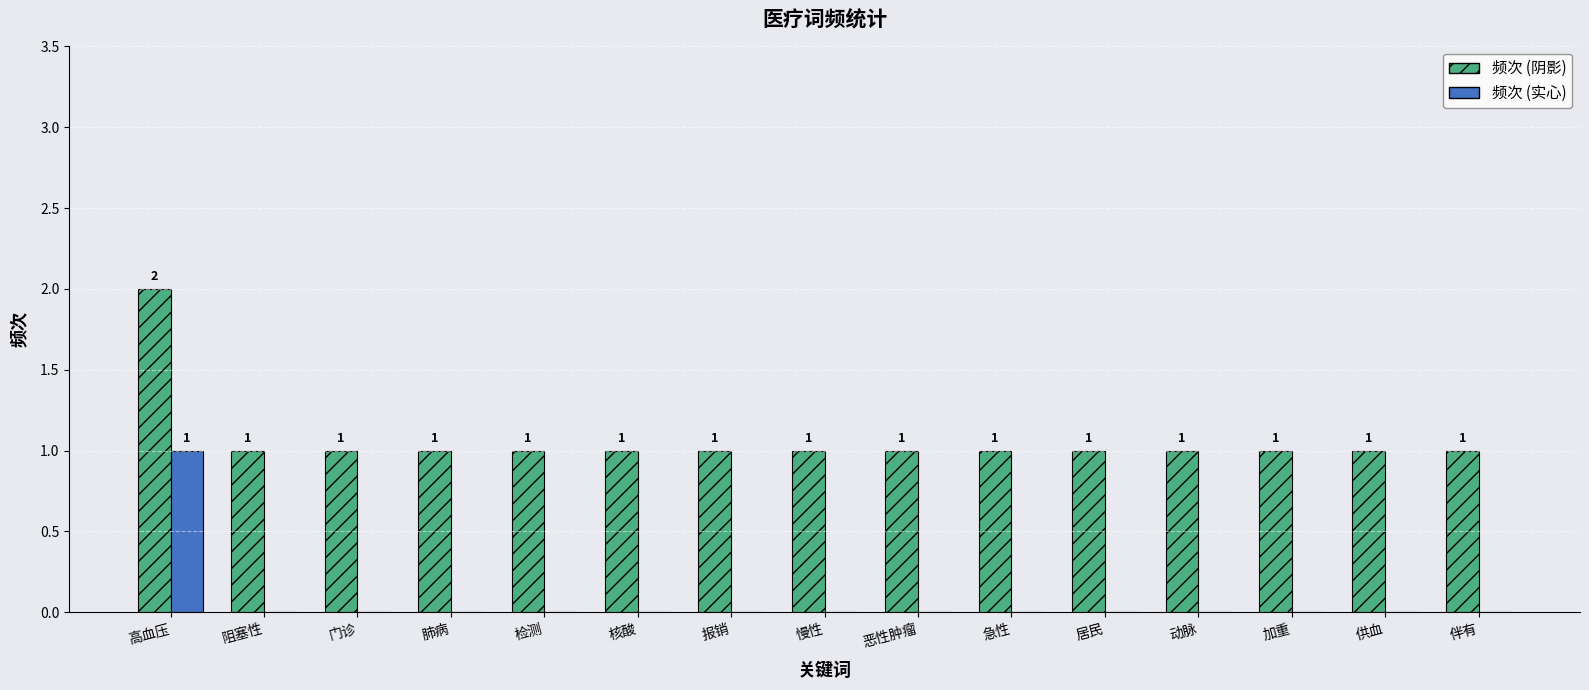

What is the sum of all 频次 (阴影) values?

16